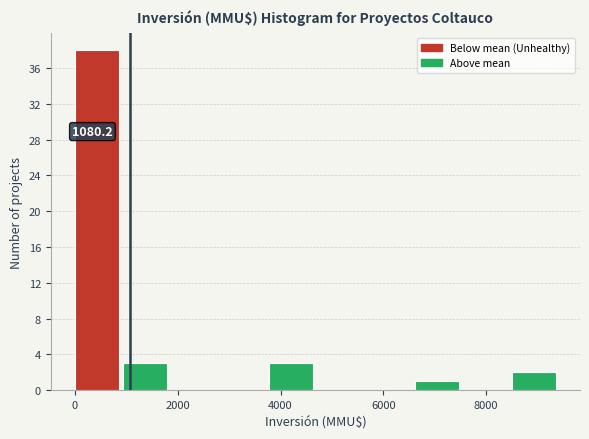

Which range on the x-axis has the tallest bar?

0 to 1000